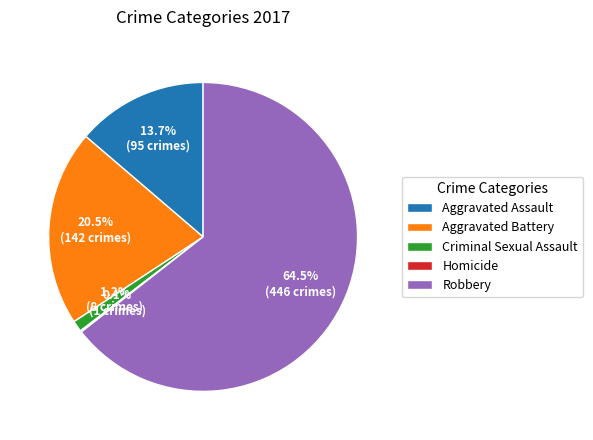

Which slice is the largest?

Robbery